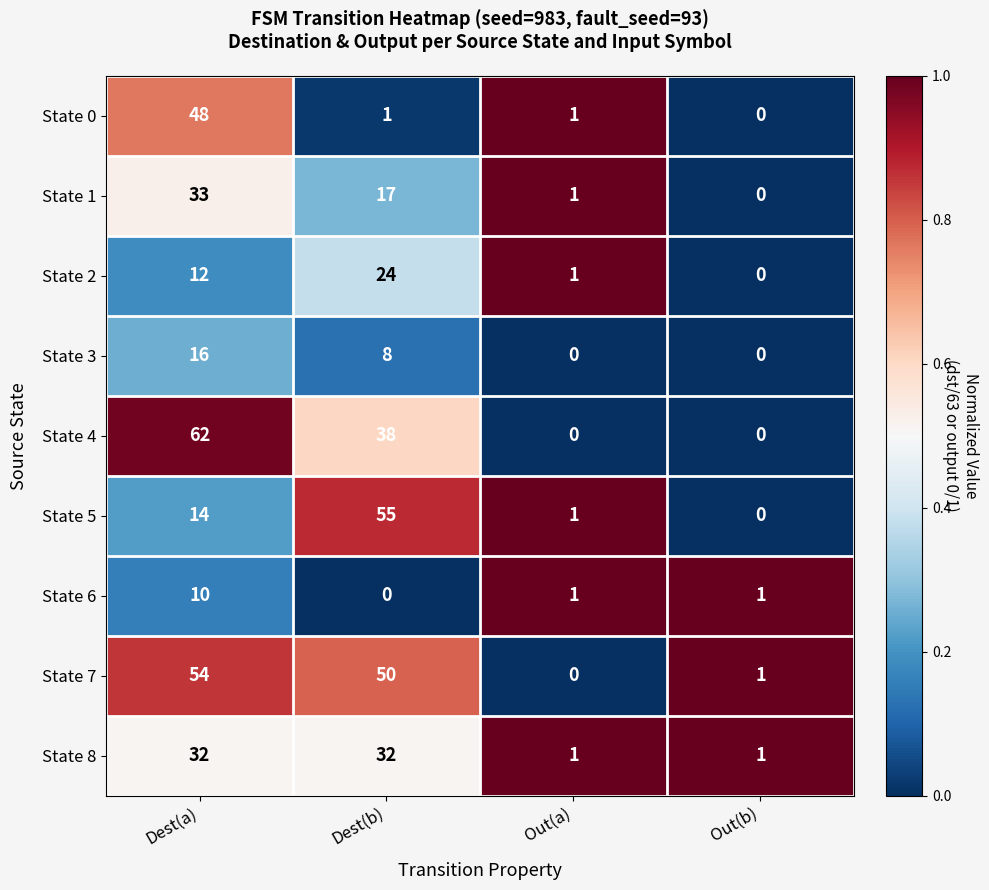

At which category is the sum across all series the highest?

Dest(a)